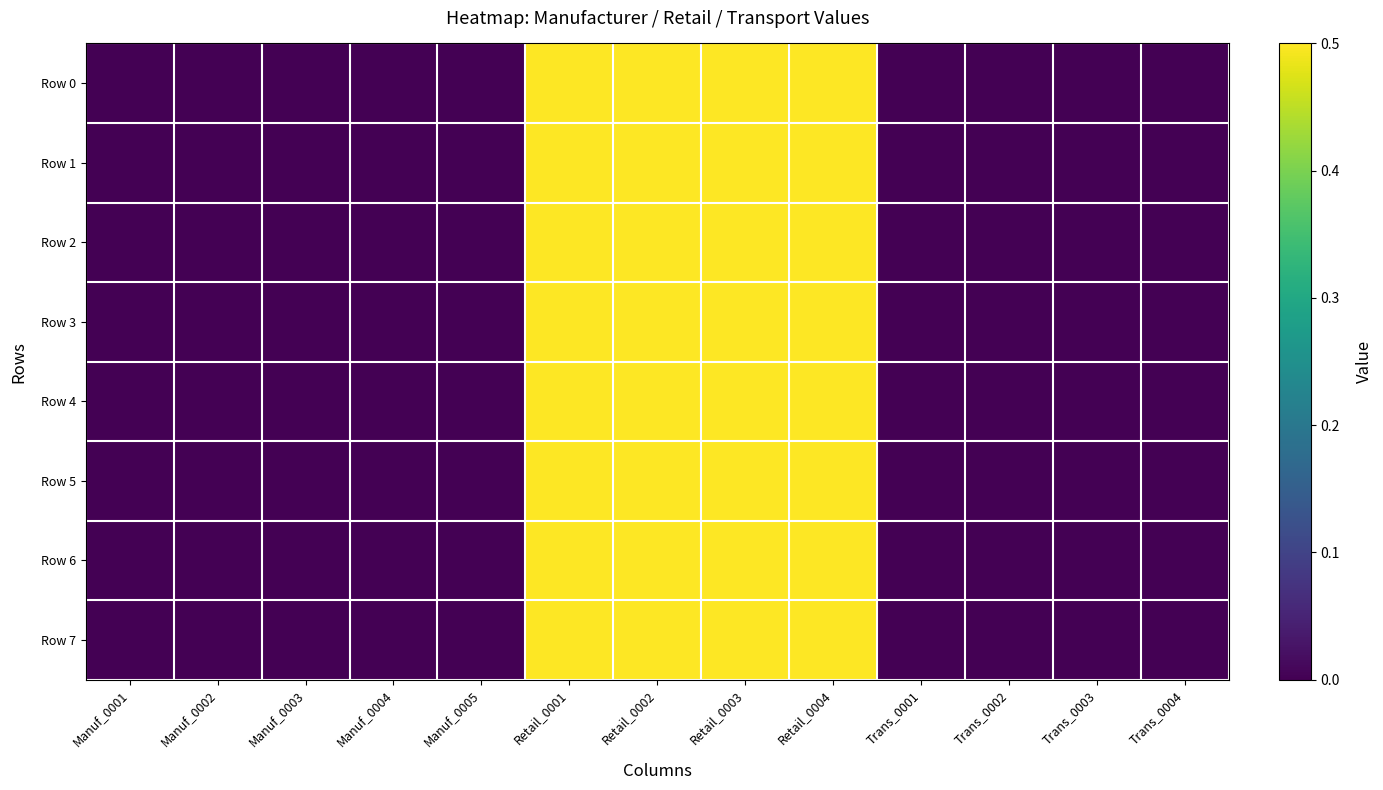

Between Manuf_0005 and Trans_0003, which is larger?

Manuf_0005